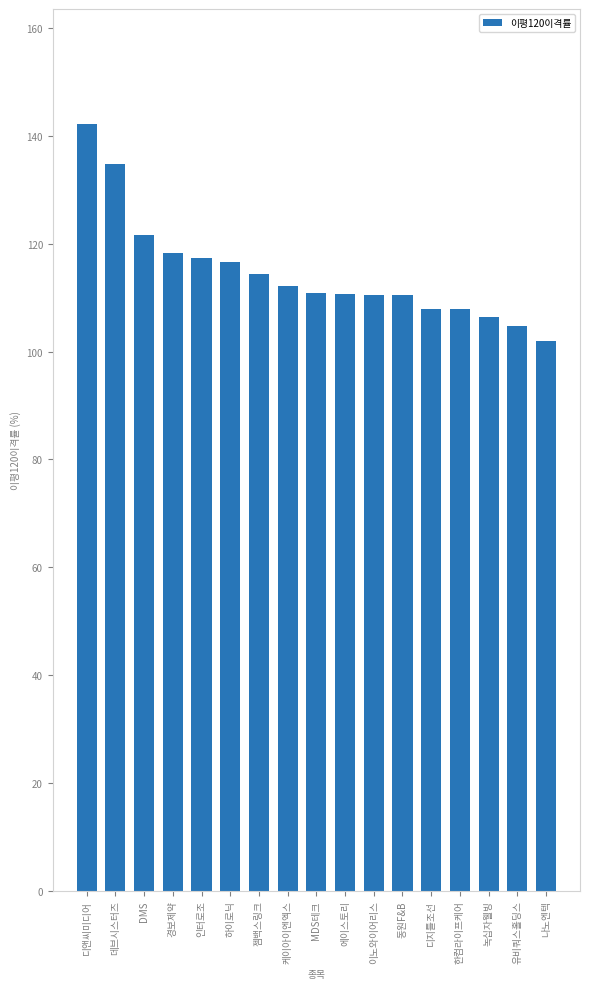

What is the difference between the values at 나노엔텍 and 에이스토리?

8.7